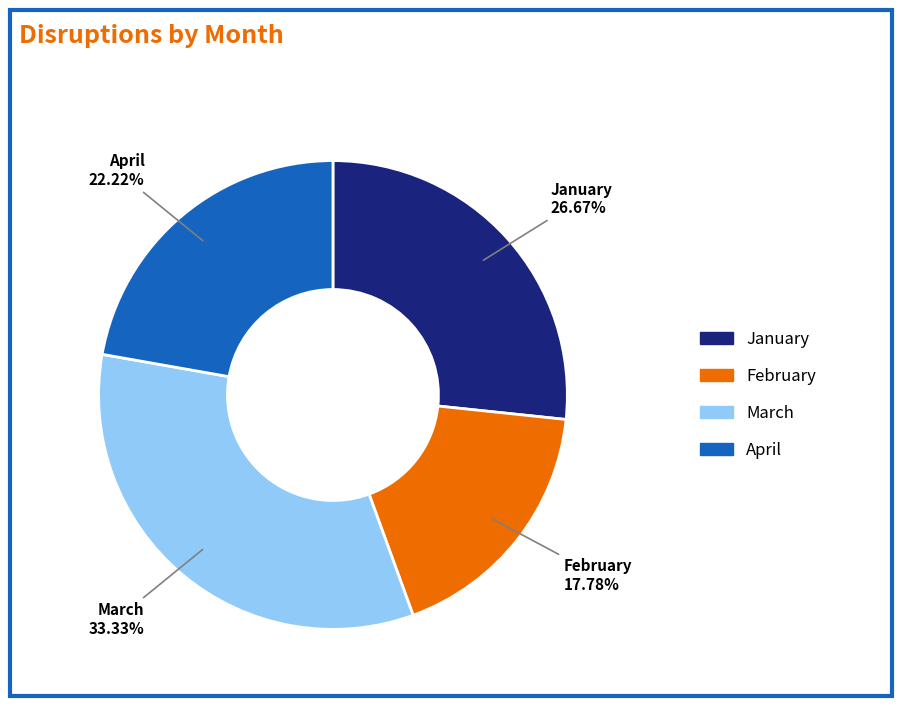

True or false: February accounts for 5% of the total.

False